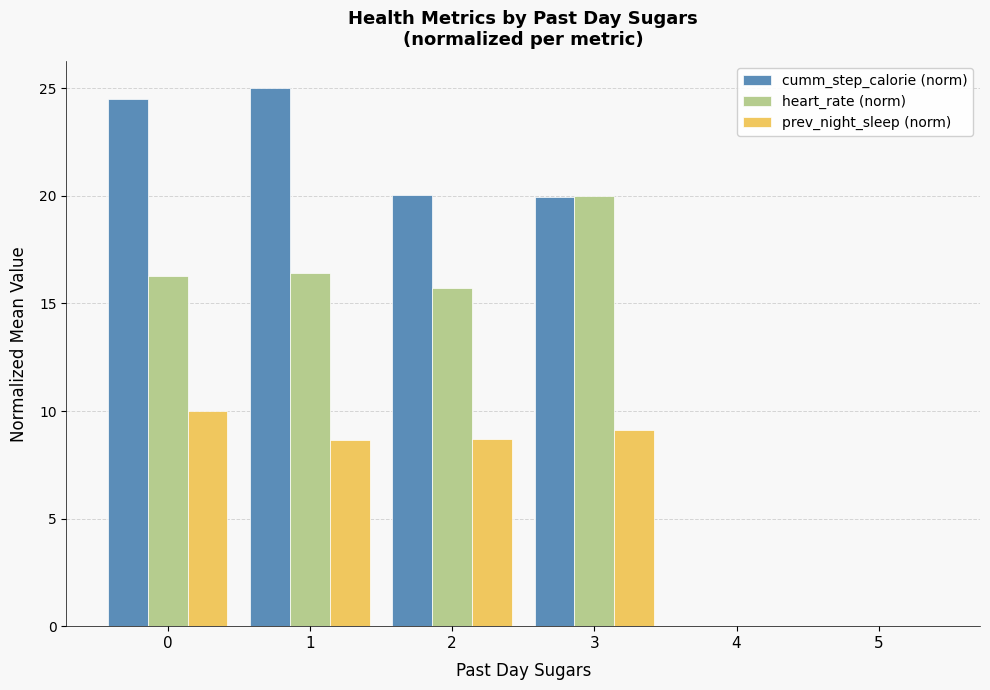

Where is heart_rate (norm) nearest to the value 10?

2